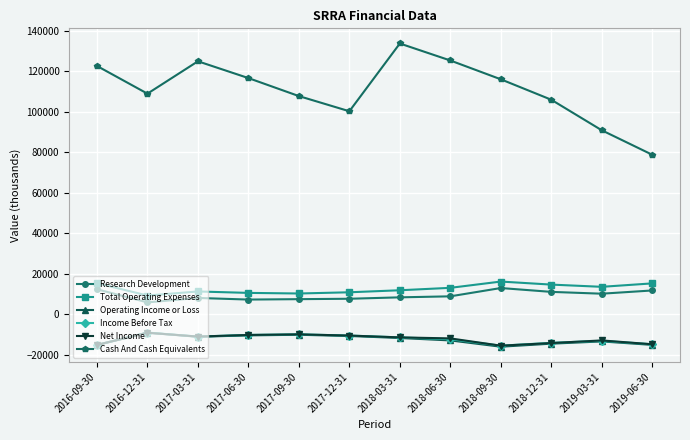

What is the sum of the Cash And Cash Equivalents values at 2019-03-31 and 2018-12-31?

196900